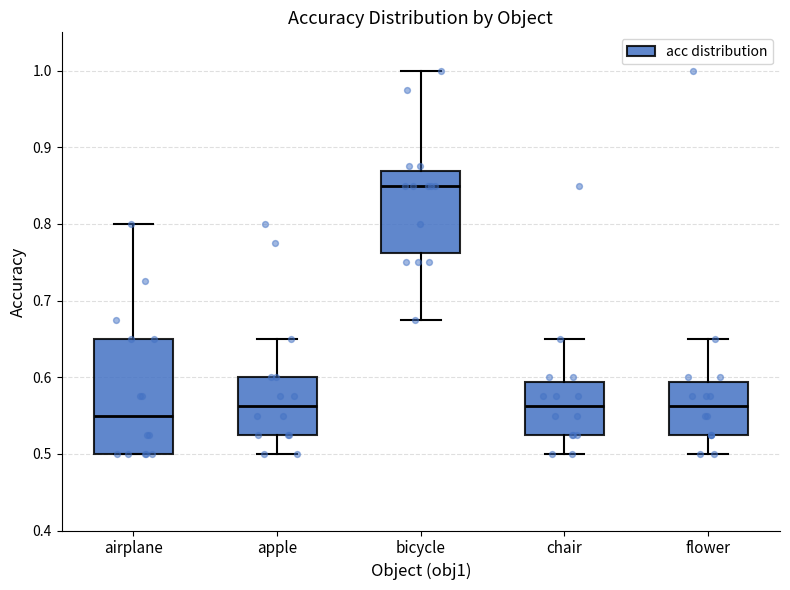

Which box's median line is the lowest?

airplane